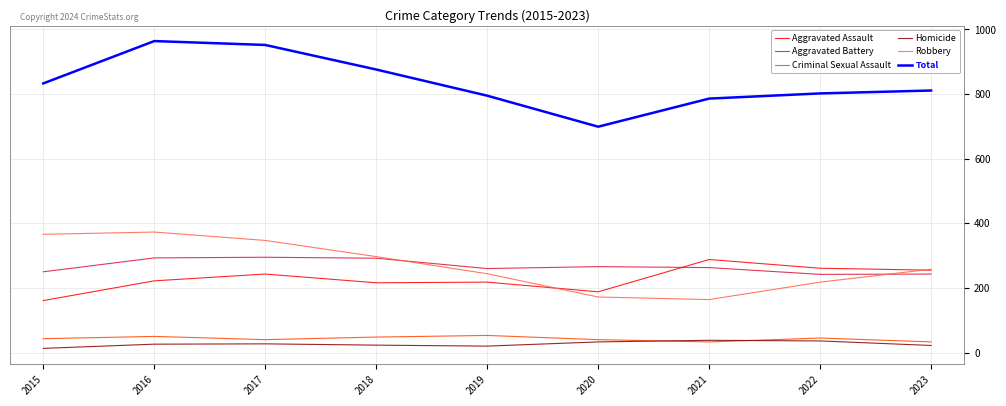

At how many categories does at least one series exceed 315?

9